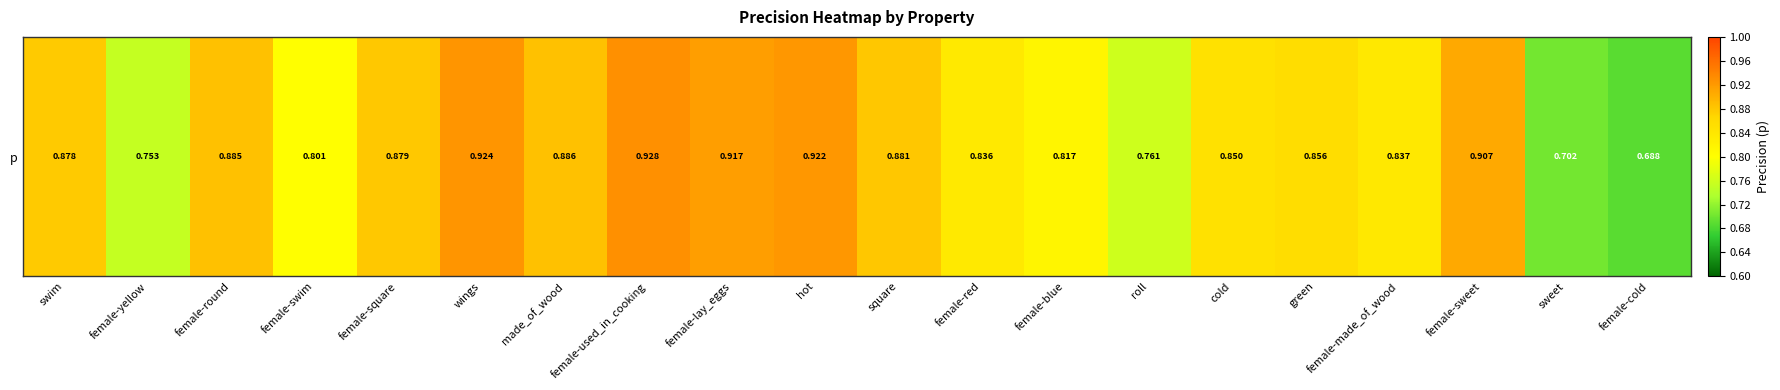

What is the difference between the second highest and minimum values?

0.2